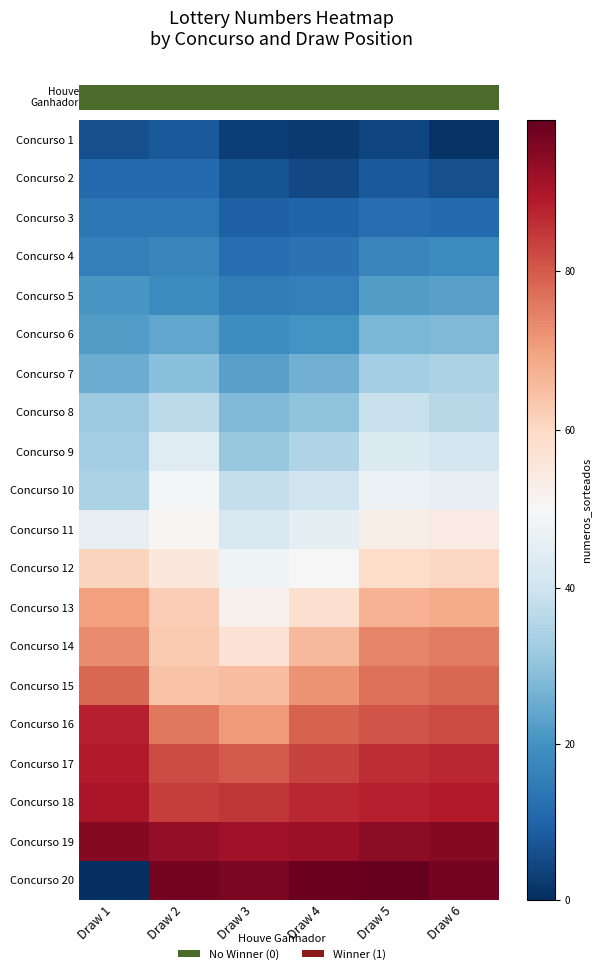

Which has a higher value, Draw 1 or Draw 5?

Draw 1